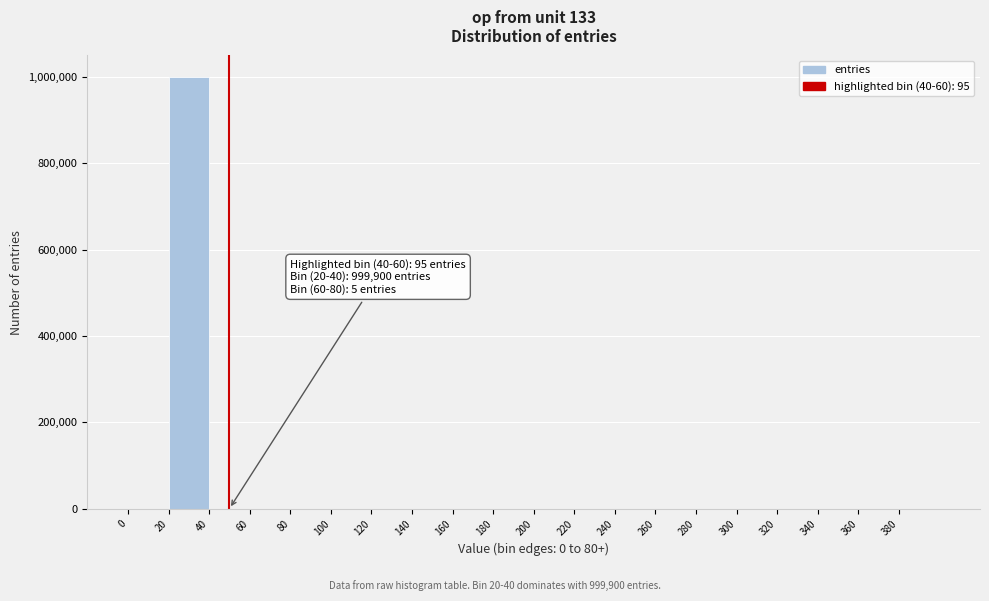

Which range on the x-axis has the tallest bar?

20 to 40